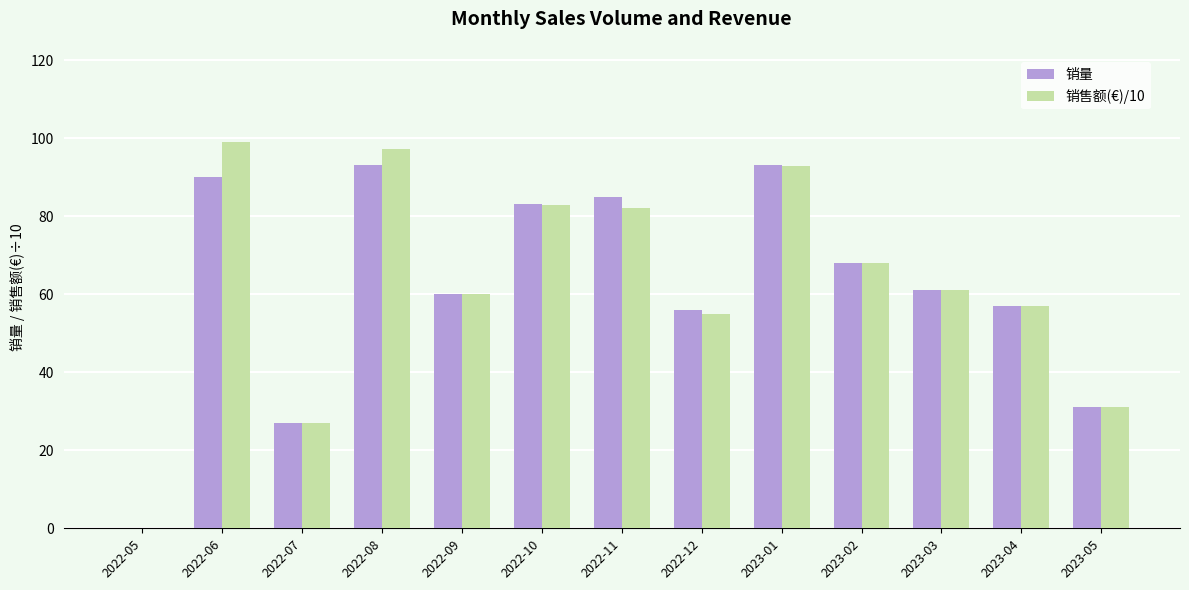

Reading left to right, extract all data points from this chart.

销量: 0.0	90.0	27.0	93.0	60.0	83.0	85.0	56.0	93.0	68.0	61.0	57.0	31.0
销售额(€)/10: 0.0	98.9	27.0	97.1	59.9	82.8	82.2	54.8	92.9	67.9	60.9	56.9	31.0